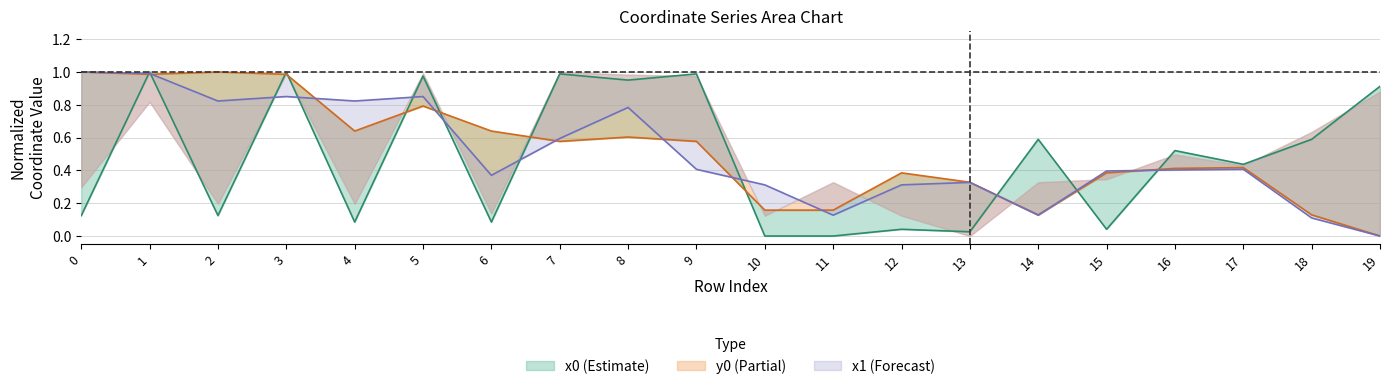

How many lines are shown in the chart?

3